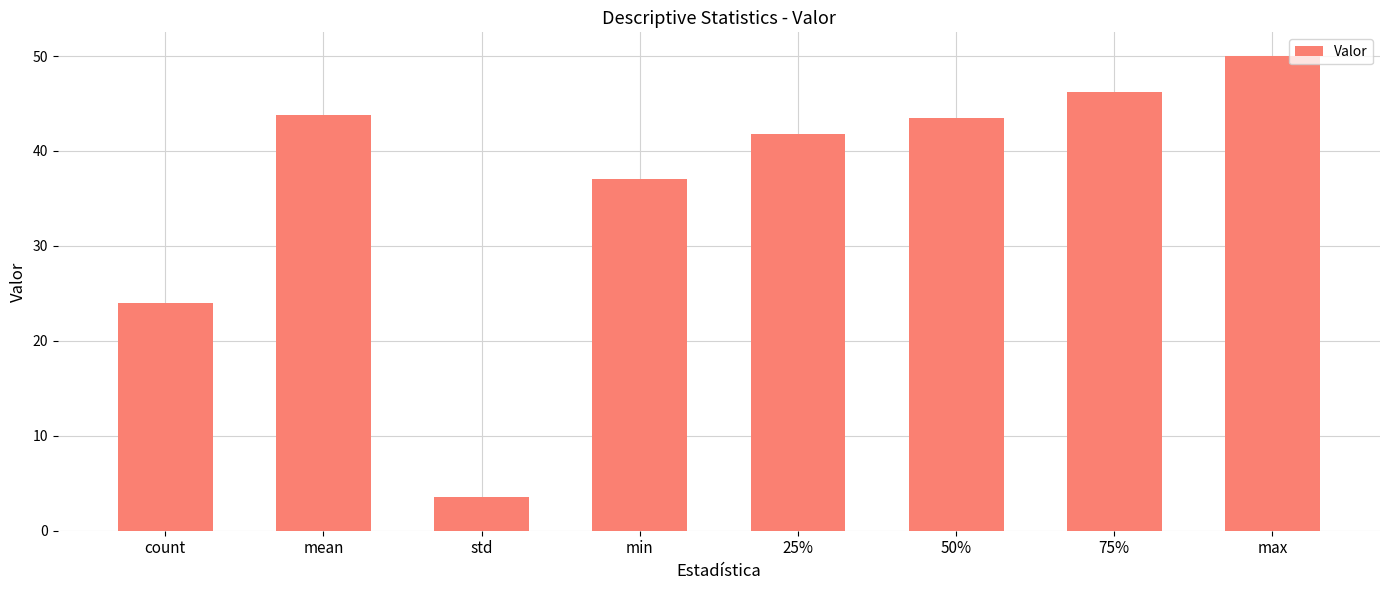

What is the label of the 8th bar from the right?

count